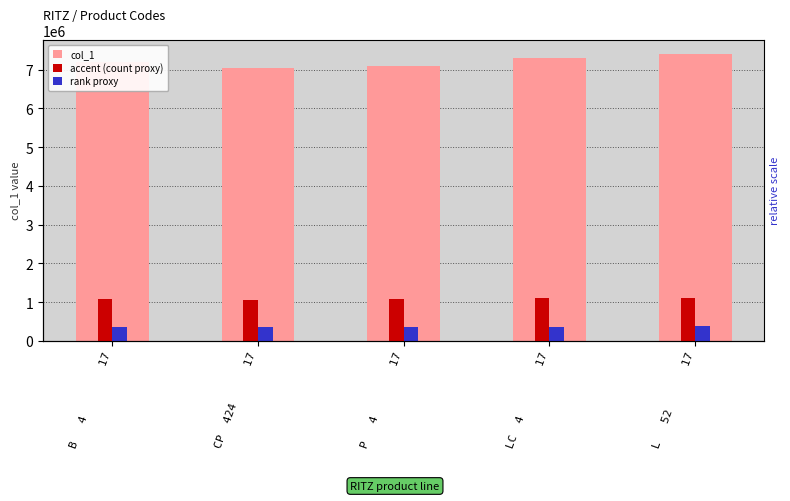

The value of col_1 at L   52       17 is 7405217.0. True or false?

True